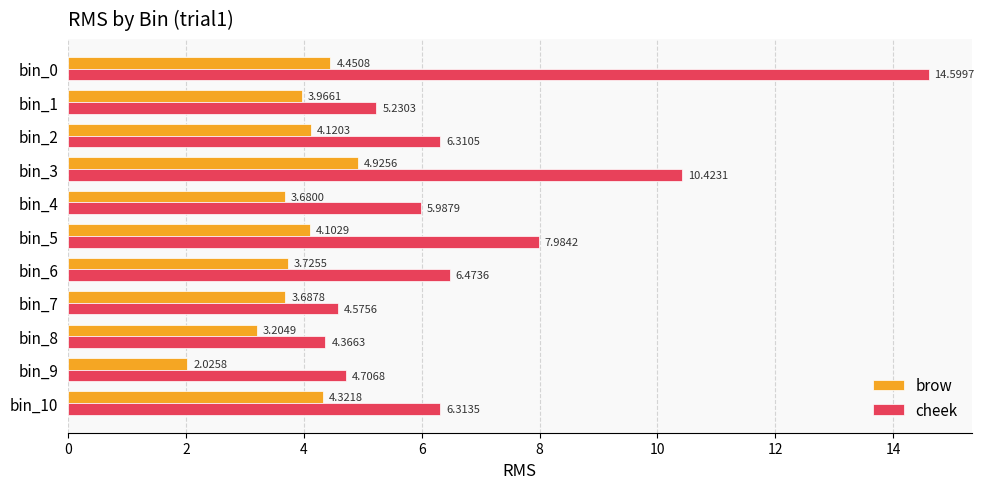

What is the total value across all series at bin_3?

15.3